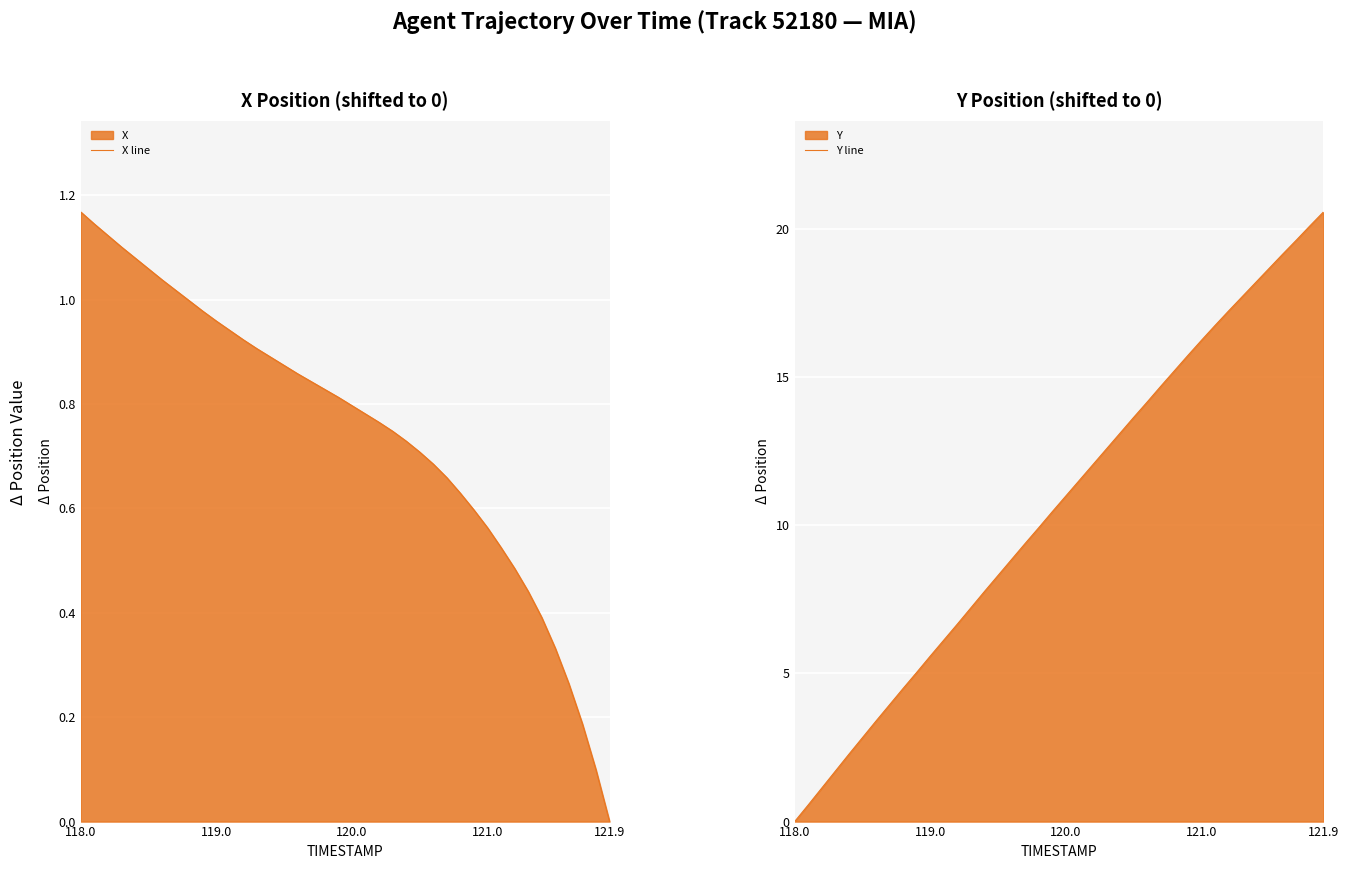

What is the maximum value for X line?

1.2